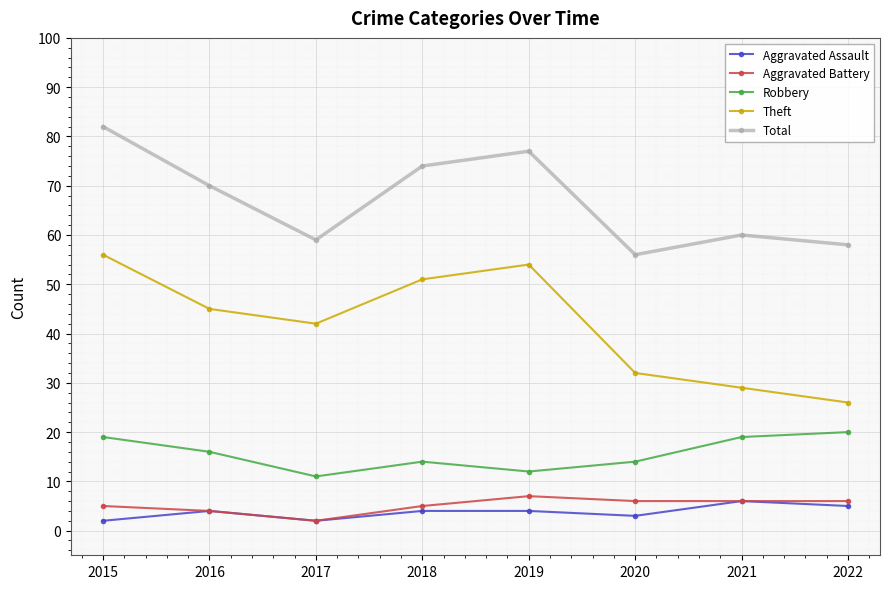

What are all the series names shown in the legend?

Aggravated Assault, Aggravated Battery, Robbery, Theft, Total